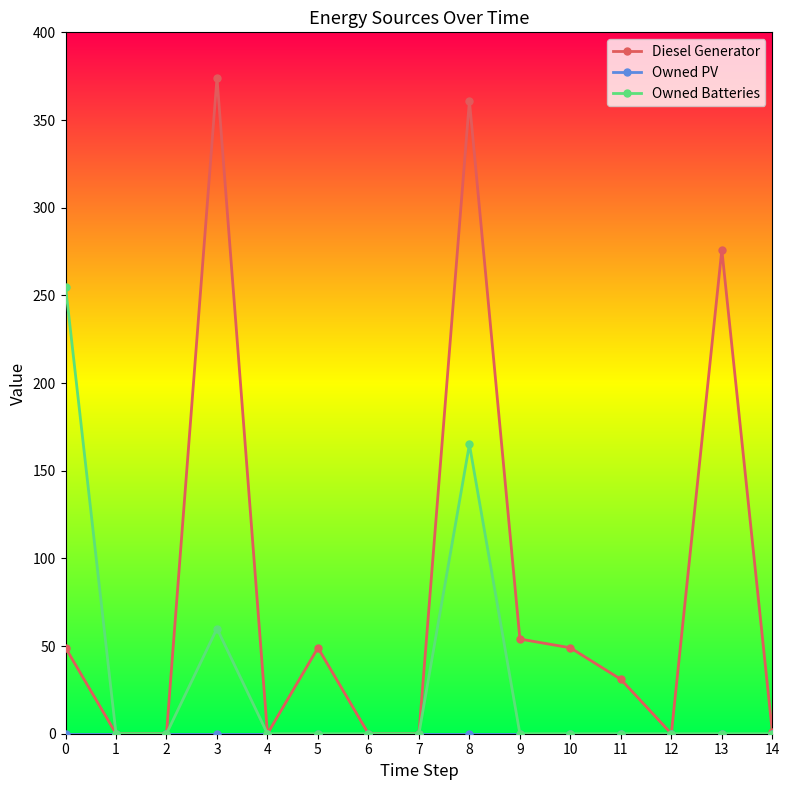

At which category does Owned Batteries reach its first local peak?

3